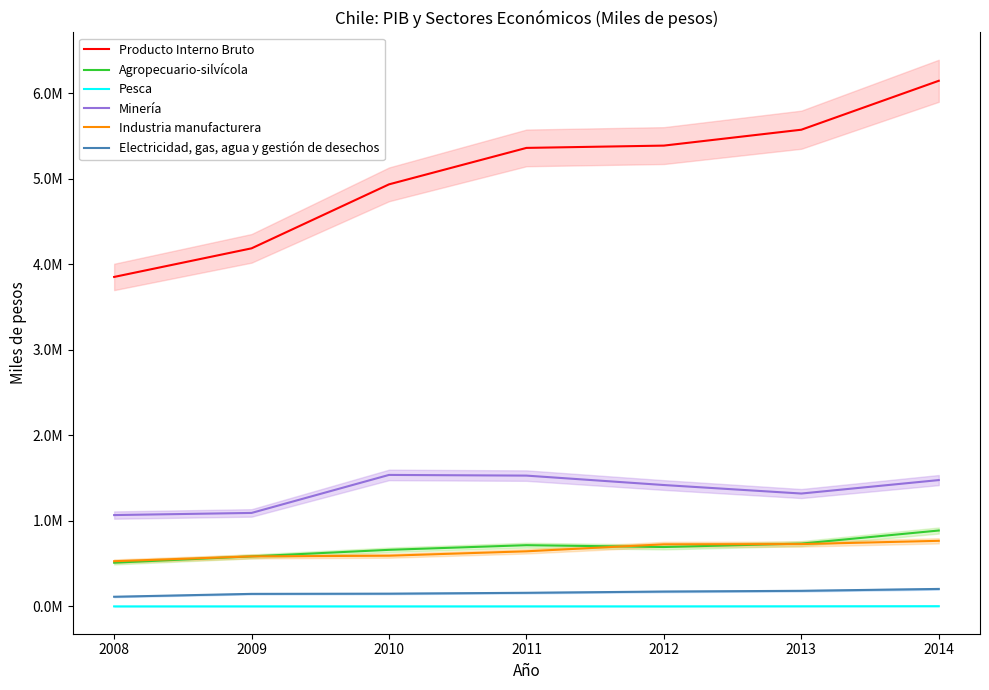

Which series has the largest range (max minus min)?

Producto Interno Bruto